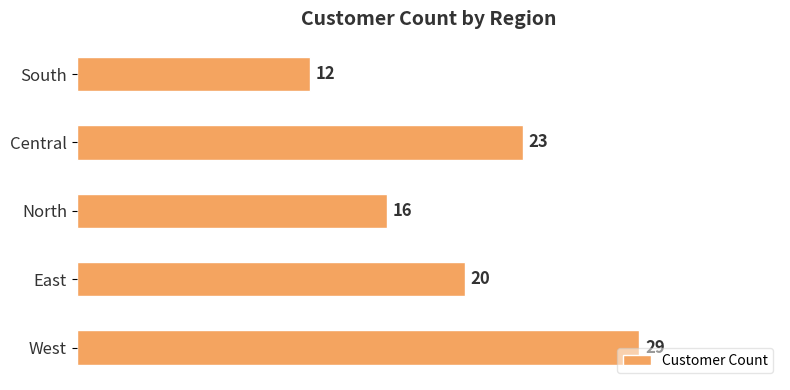

List the labels in order of value, largest first.

West, Central, East, North, South